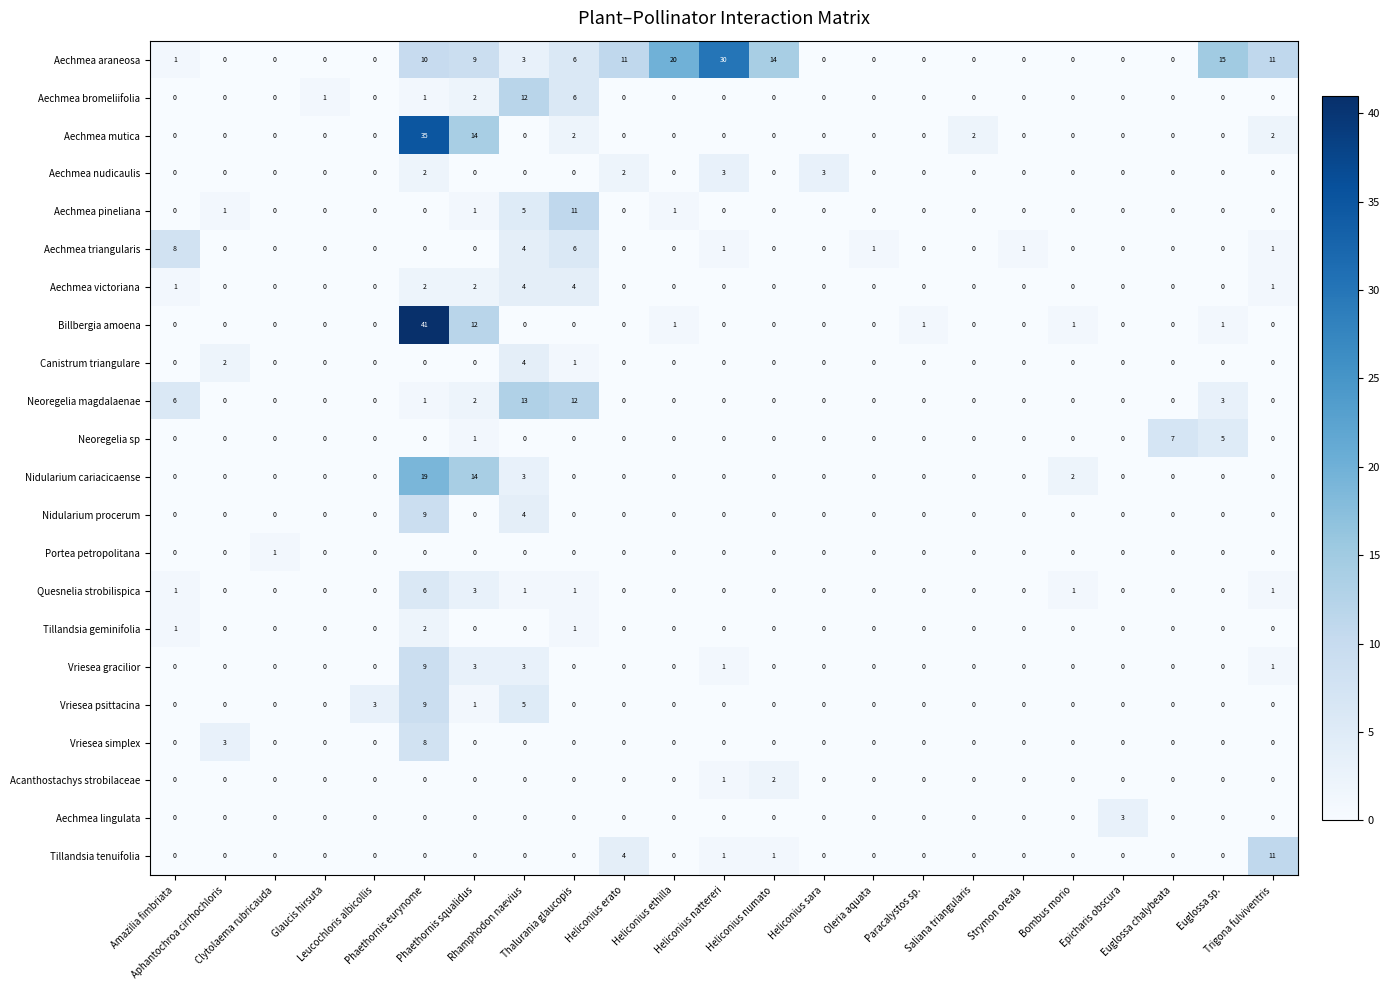

How many Neoregelia sp values are between 0 and 1?

21